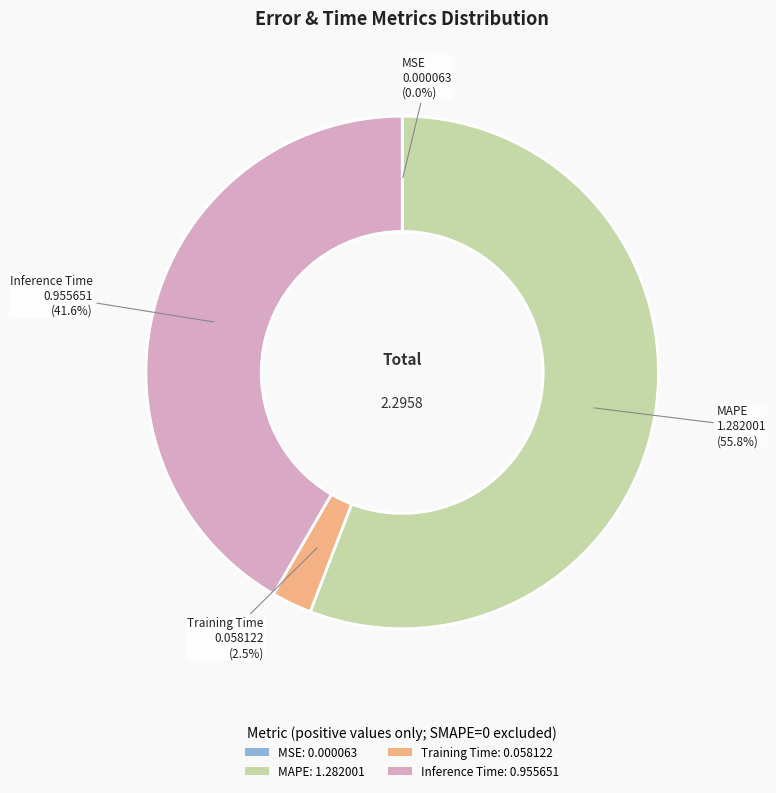

To the nearest percent, what is the average slice percentage?

25%